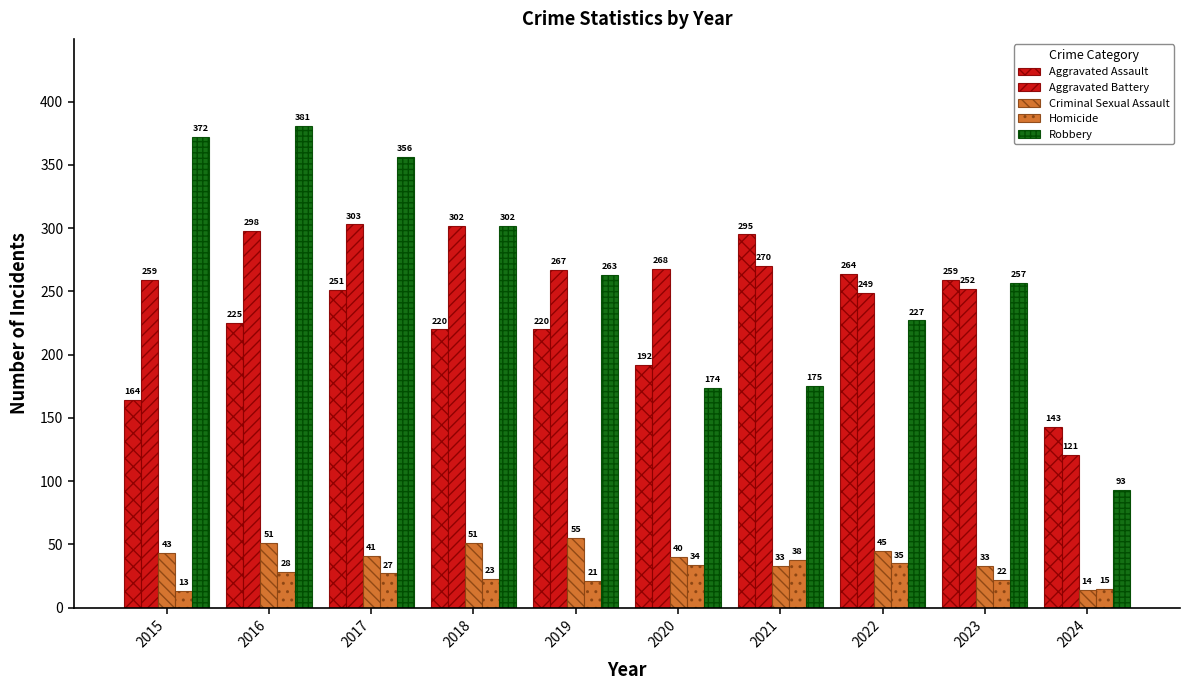

How many categories are shown in the chart?

10